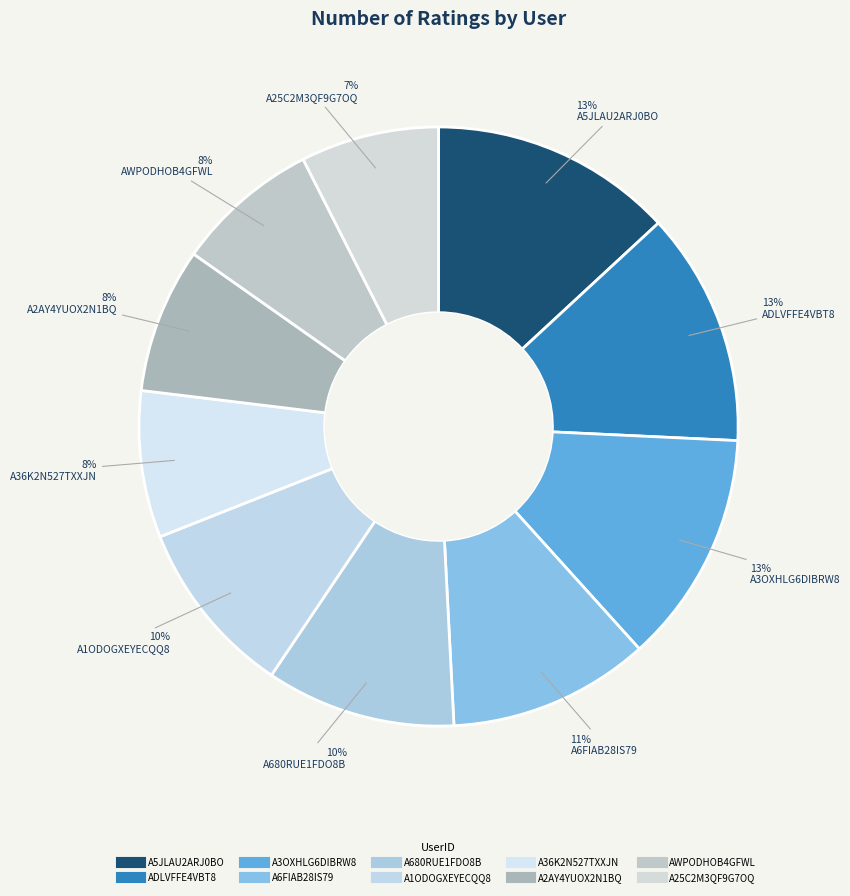

To the nearest percent, what percentage of the pie is ADLVFFE4VBT8?

13%